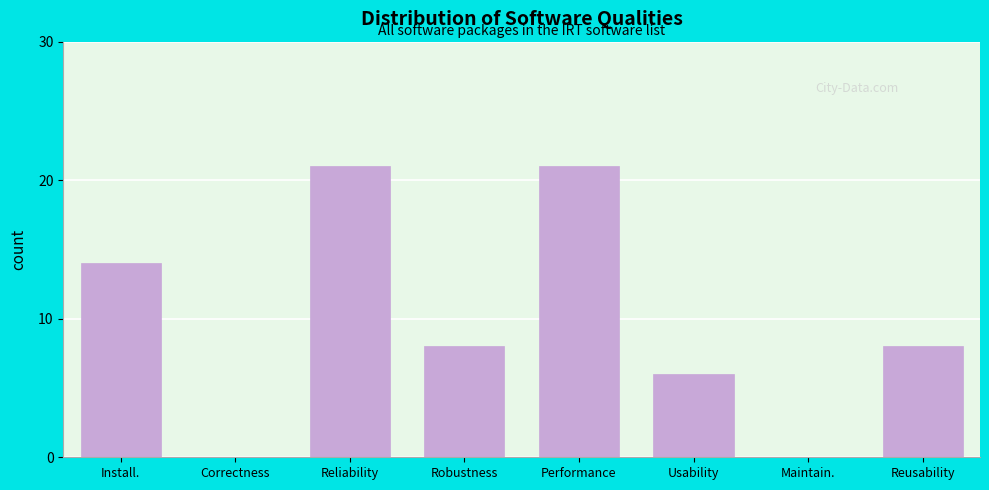

Reading left to right, what are all the values shown in this chart?

Install.=14	Correctness=0	Reliability=21	Robustness=8	Performance=21	Usability=6	Maintain.=0	Reusability=8